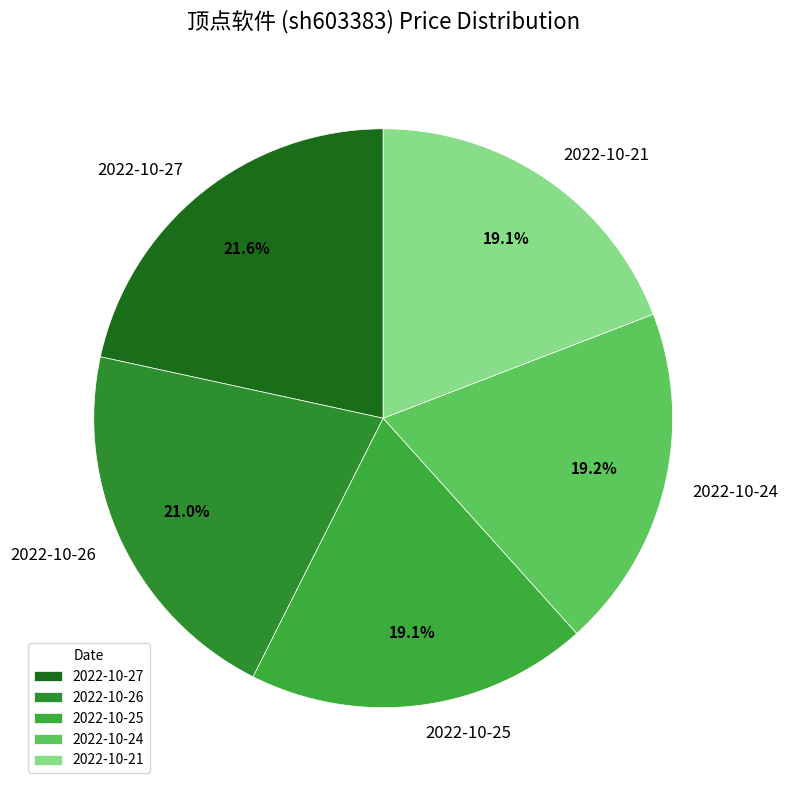

To the nearest percent, what portion does 2022-10-24 represent?

19%